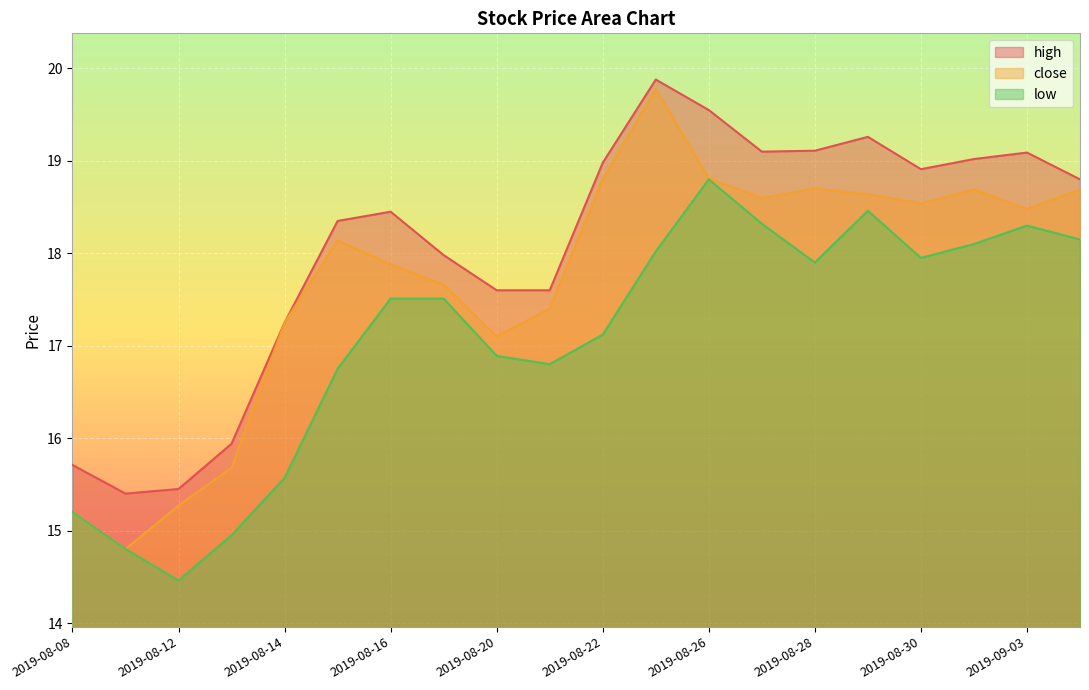

Reading left to right, extract all data points from this chart.

high: 2019-08-08=15.7	2019-08-09=15.4	2019-08-12=15.4	2019-08-13=15.9	2019-08-14=17.2	2019-08-15=18.4	2019-08-16=18.4	2019-08-19=18.0	2019-08-20=17.6	2019-08-21=17.6	2019-08-22=19.0	2019-08-23=19.9	2019-08-26=19.6	2019-08-27=19.1	2019-08-28=19.1	2019-08-29=19.3	2019-08-30=18.9	2019-09-02=19.0	2019-09-03=19.1	2019-09-04=18.8
close: 2019-08-08=15.2	2019-08-09=14.8	2019-08-12=15.3	2019-08-13=15.7	2019-08-14=17.2	2019-08-15=18.1	2019-08-16=17.9	2019-08-19=17.7	2019-08-20=17.1	2019-08-21=17.4	2019-08-22=18.8	2019-08-23=19.8	2019-08-26=18.8	2019-08-27=18.6	2019-08-28=18.7	2019-08-29=18.6	2019-08-30=18.5	2019-09-02=18.7	2019-09-03=18.5	2019-09-04=18.7
low: 2019-08-08=15.2	2019-08-09=14.8	2019-08-12=14.5	2019-08-13=14.9	2019-08-14=15.6	2019-08-15=16.8	2019-08-16=17.5	2019-08-19=17.5	2019-08-20=16.9	2019-08-21=16.8	2019-08-22=17.1	2019-08-23=18.0	2019-08-26=18.8	2019-08-27=18.3	2019-08-28=17.9	2019-08-29=18.5	2019-08-30=17.9	2019-09-02=18.1	2019-09-03=18.3	2019-09-04=18.1